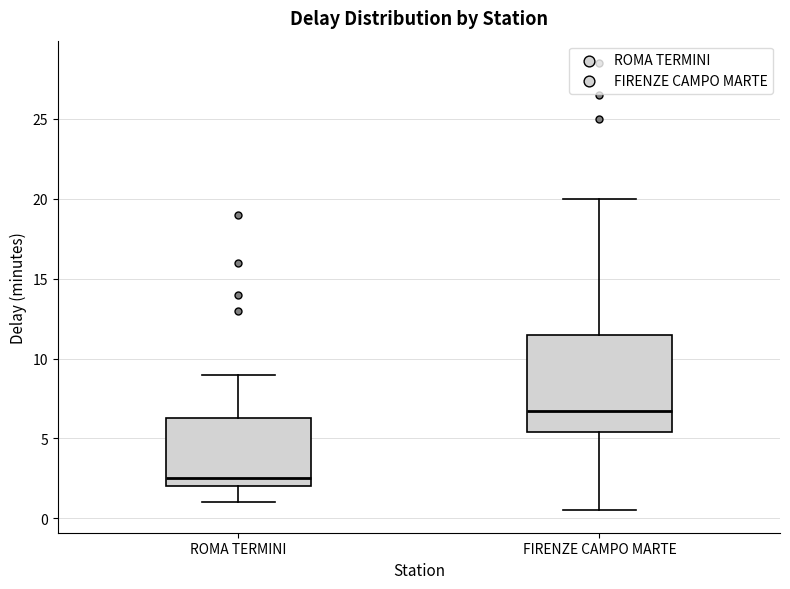

Reading left to right, transcribe this box plot: for each box, give where its median line is, the range the box spans, and where its two whiskers end, as read against the y-axis. The values are not printed on the chart, so give them approximately, as read against the axis.

ROMA TERMINI: median 2.5, box 2.0 to 6.5, whiskers 1.0 to 9.0
FIRENZE CAMPO MARTE: median 7.0, box 5.5 to 11.5, whiskers 0.5 to 20.0